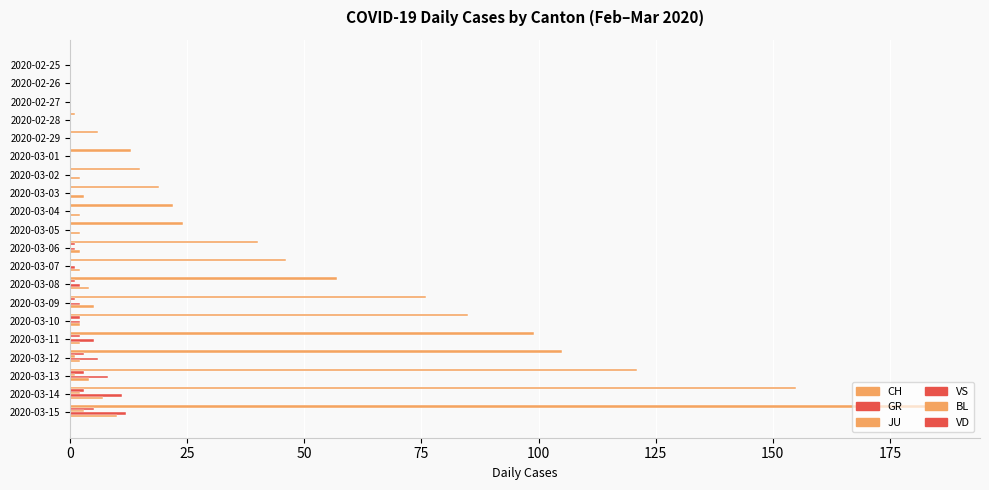

At how many categories does at least one series exceed 171?

1